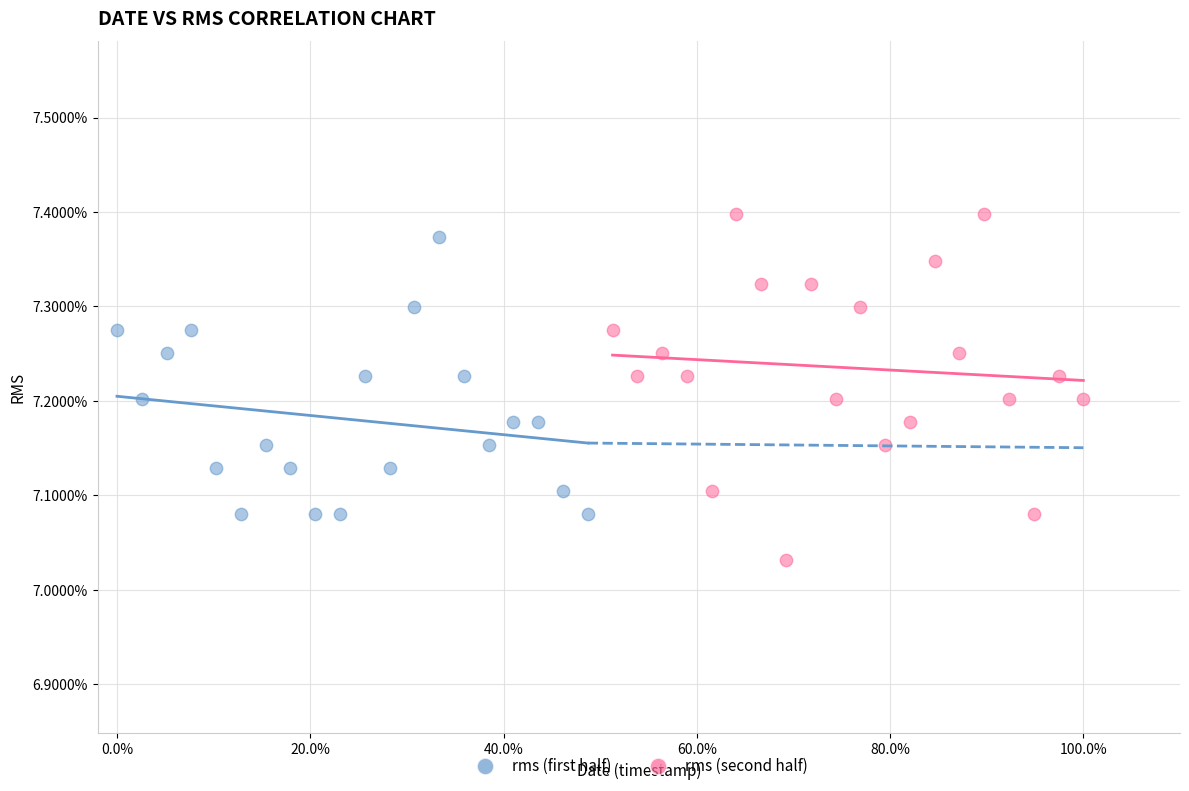

What are all the series names shown in the legend?

rms (first half), rms (second half)